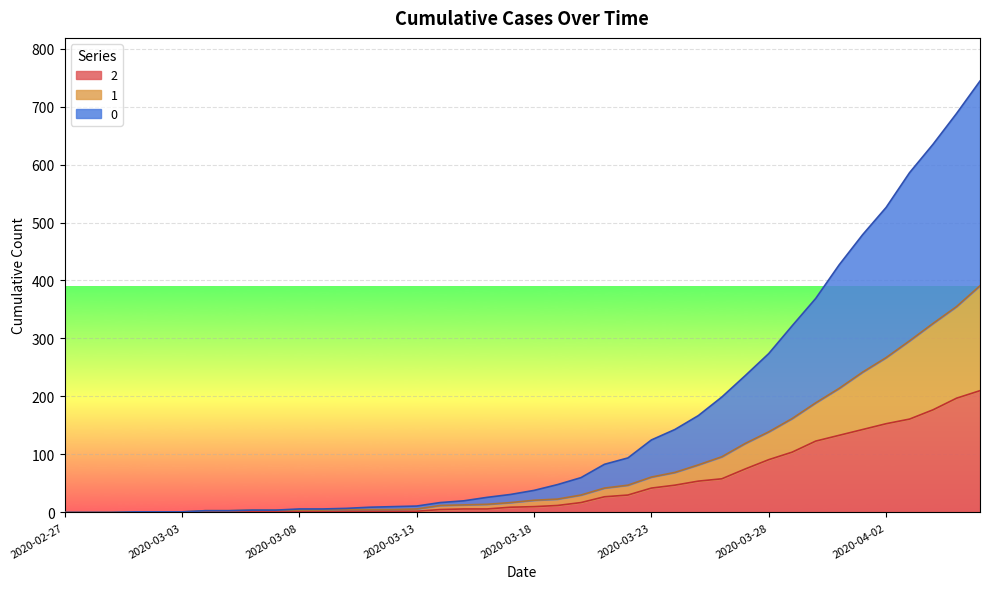

What is the sum of all 0 values?

6403